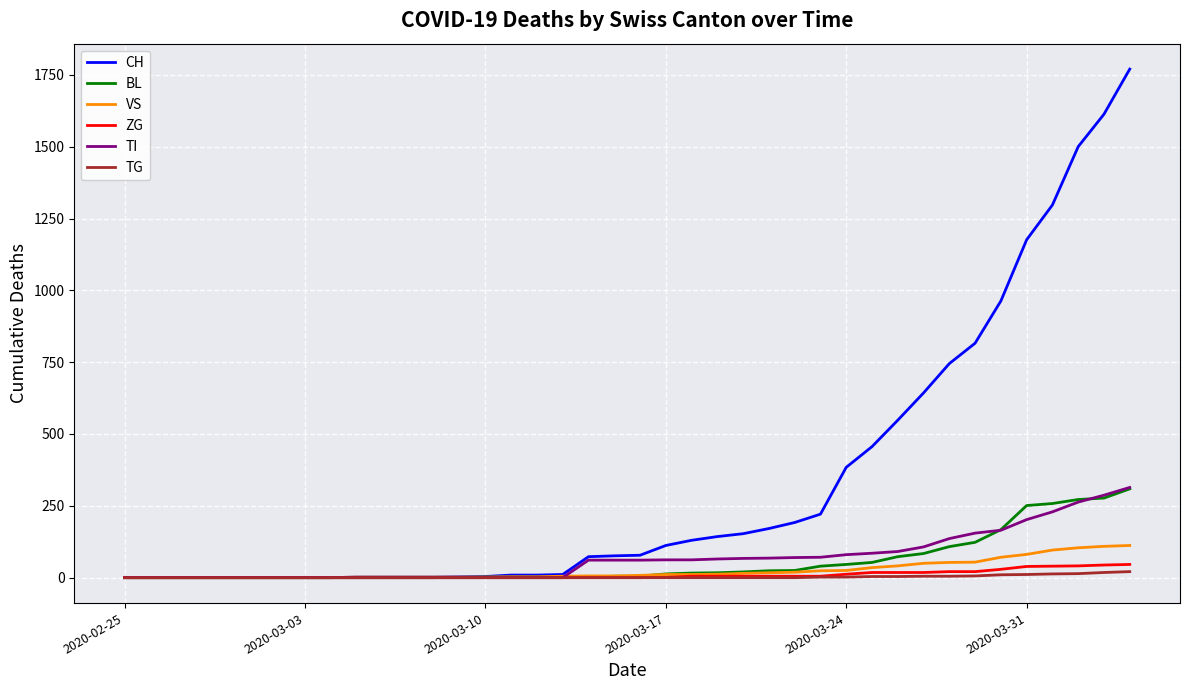

What is the maximum value for CH?

1770